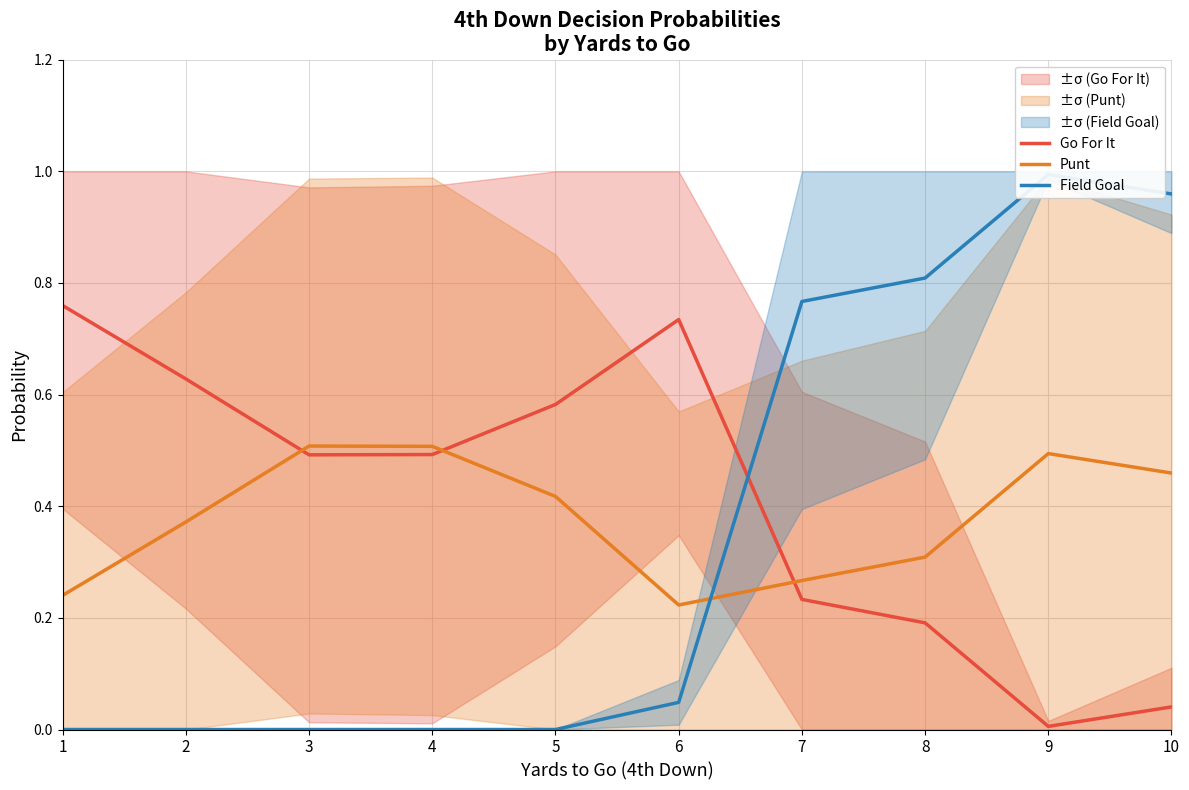

Does the chart have visible grid lines?

Yes